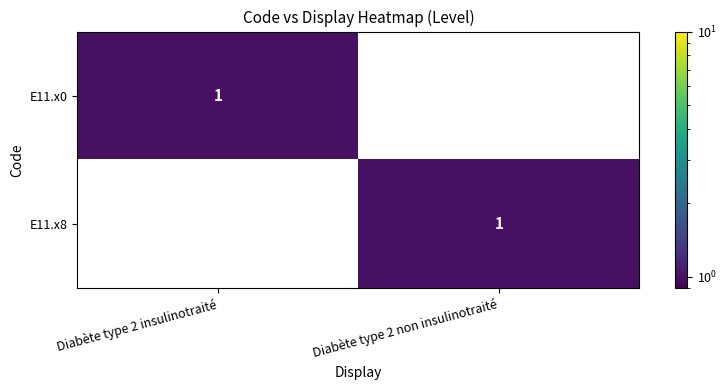

Where is E11.x0 nearest to the value 0?

Diabète type 2 non insulinotraité